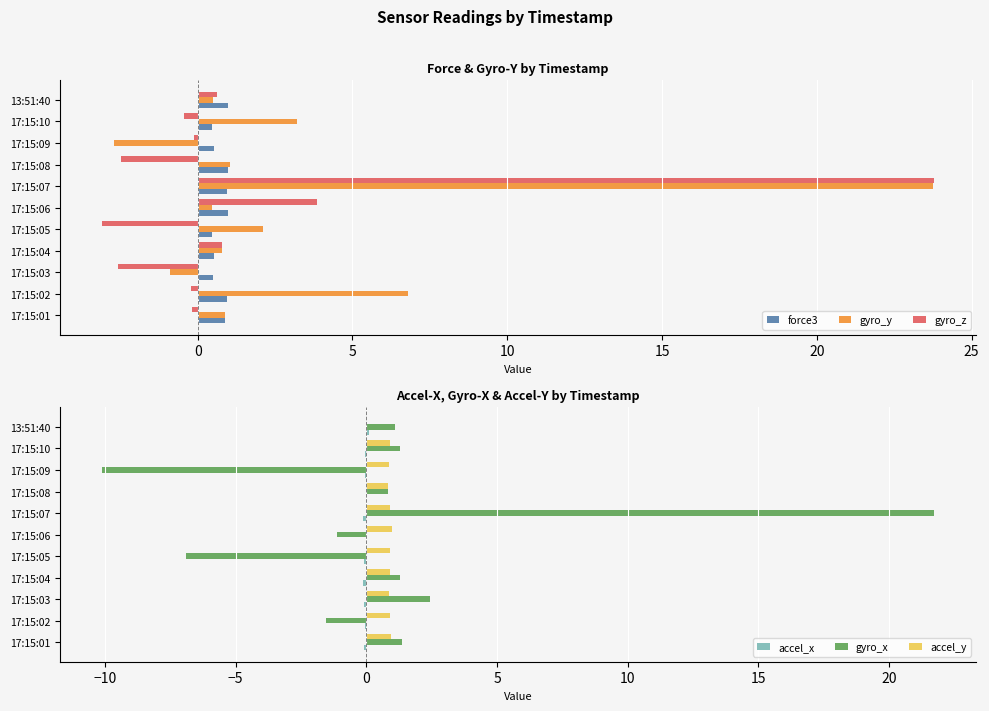

What is the minimum value for gyro_y?

-2.7